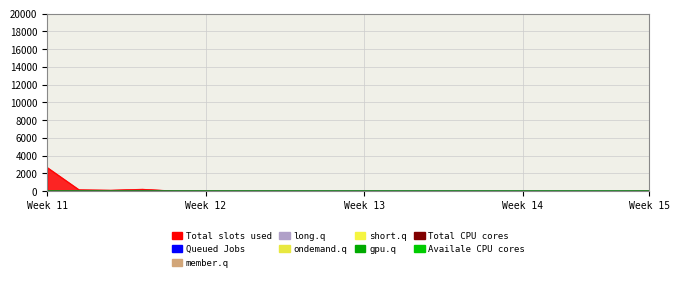

Which label corresponds to the smallest value in the chart?

Week 13